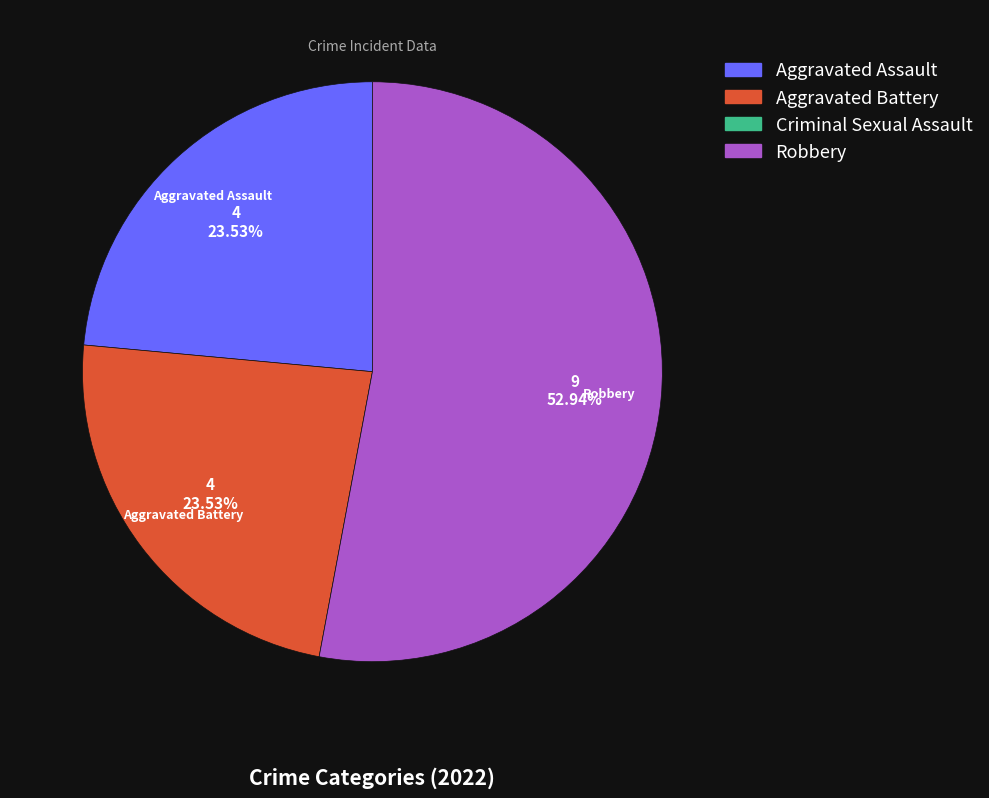

To the nearest percent, what is the average slice percentage?

33%